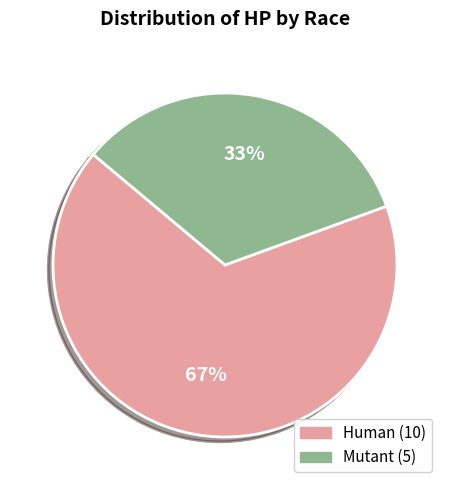

Does any single category account for the majority?

Yes